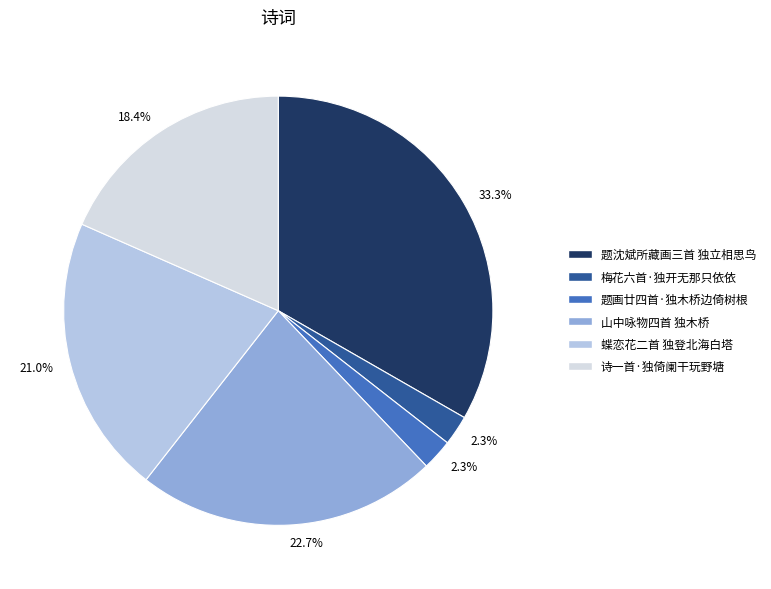

Does any single category account for the majority?

No